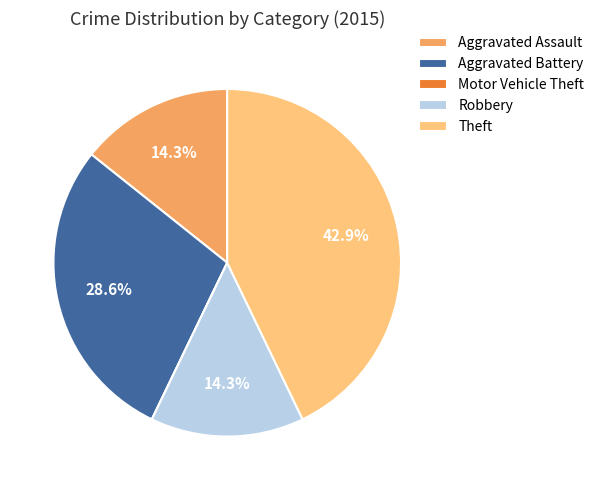

Approximately how many times larger is the value at Aggravated Battery compared to Theft?

0.7